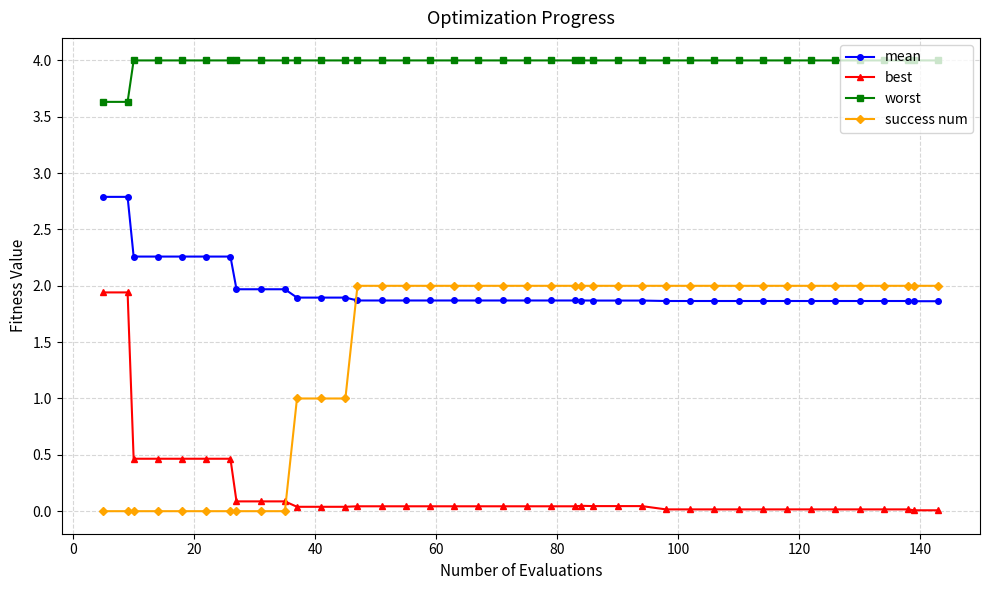

What are all the series names shown in the legend?

mean, best, worst, success num